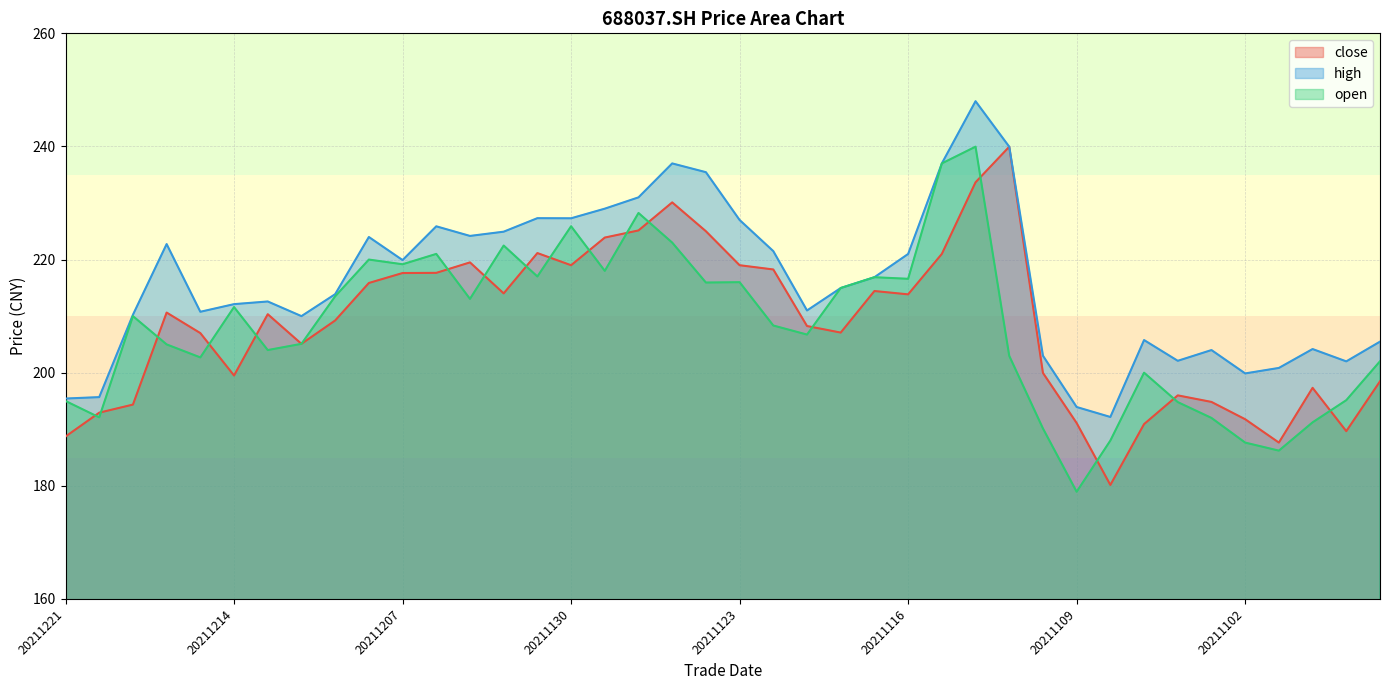

Rank the series by their maximum value, from highest to lowest.

high, open, close